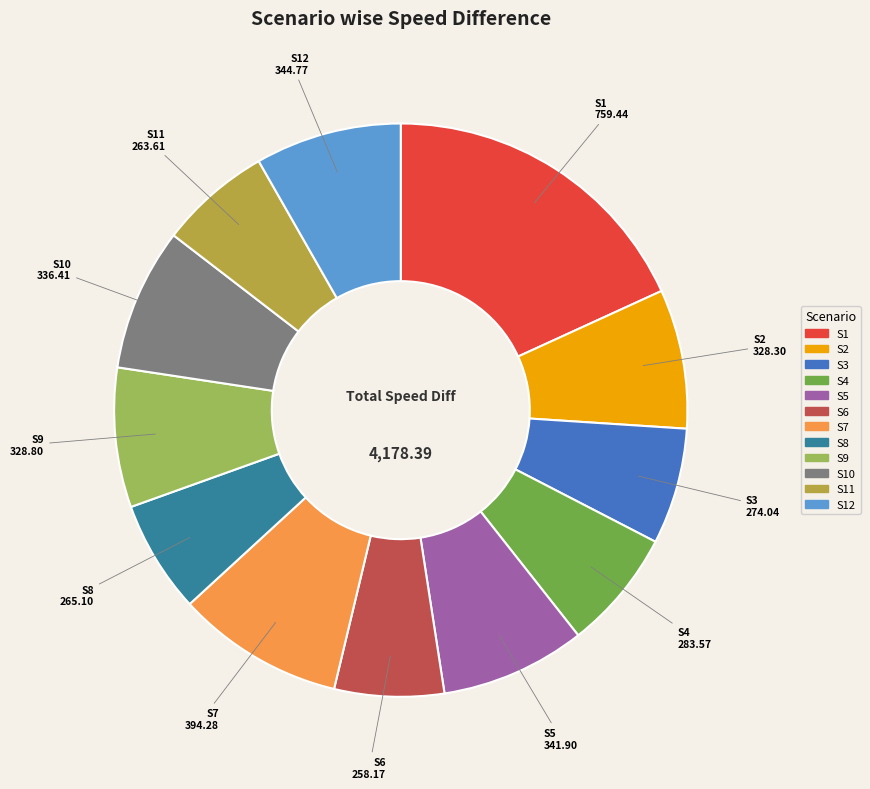

Between S4 and S5, which is larger?

S5